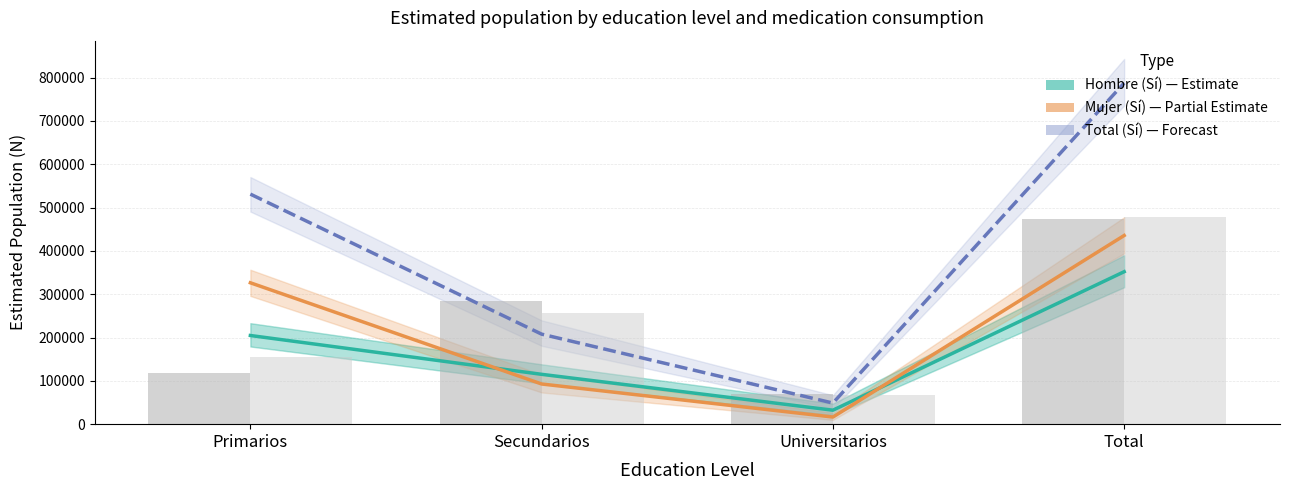

Reading left to right, what are all the values shown in this chart?

Hombre (Sí): 204684.0	115055.0	32249.0	351988.0
Mujer (Sí): 326373.0	92738.0	16457.0	435567.0
Total (Sí): 531056.0	207793.0	48706.0	787555.0
Hombre (No, scaled): 118813.8	284574.9	69144.5	472533.0
Mujer (No, scaled): 155257.0	256020.4	68081.9	479359.4